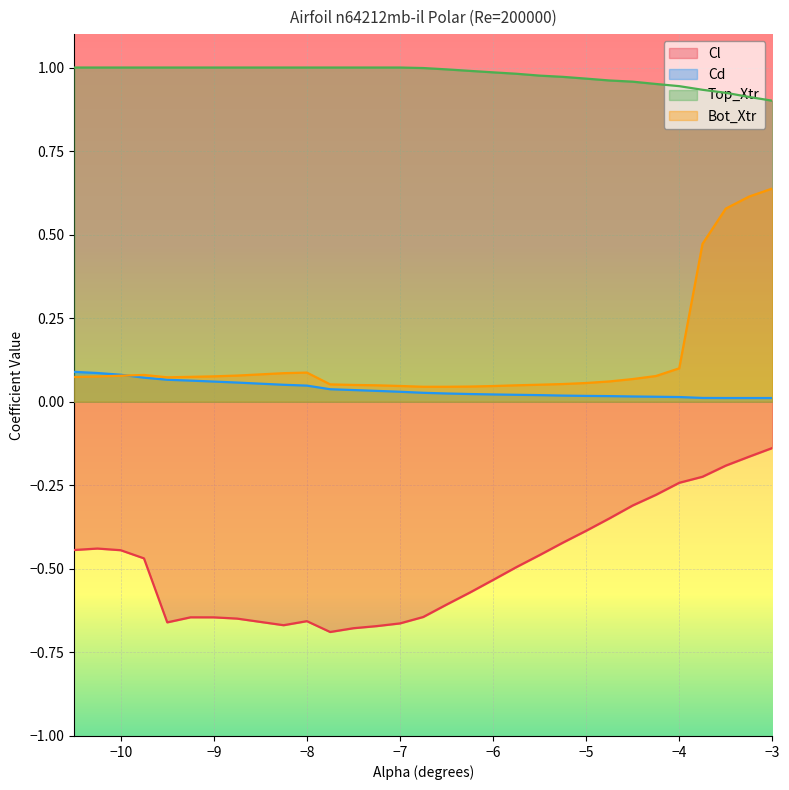

In Cl, how many points are higher than both neighbors (excluding endpoints)?

3